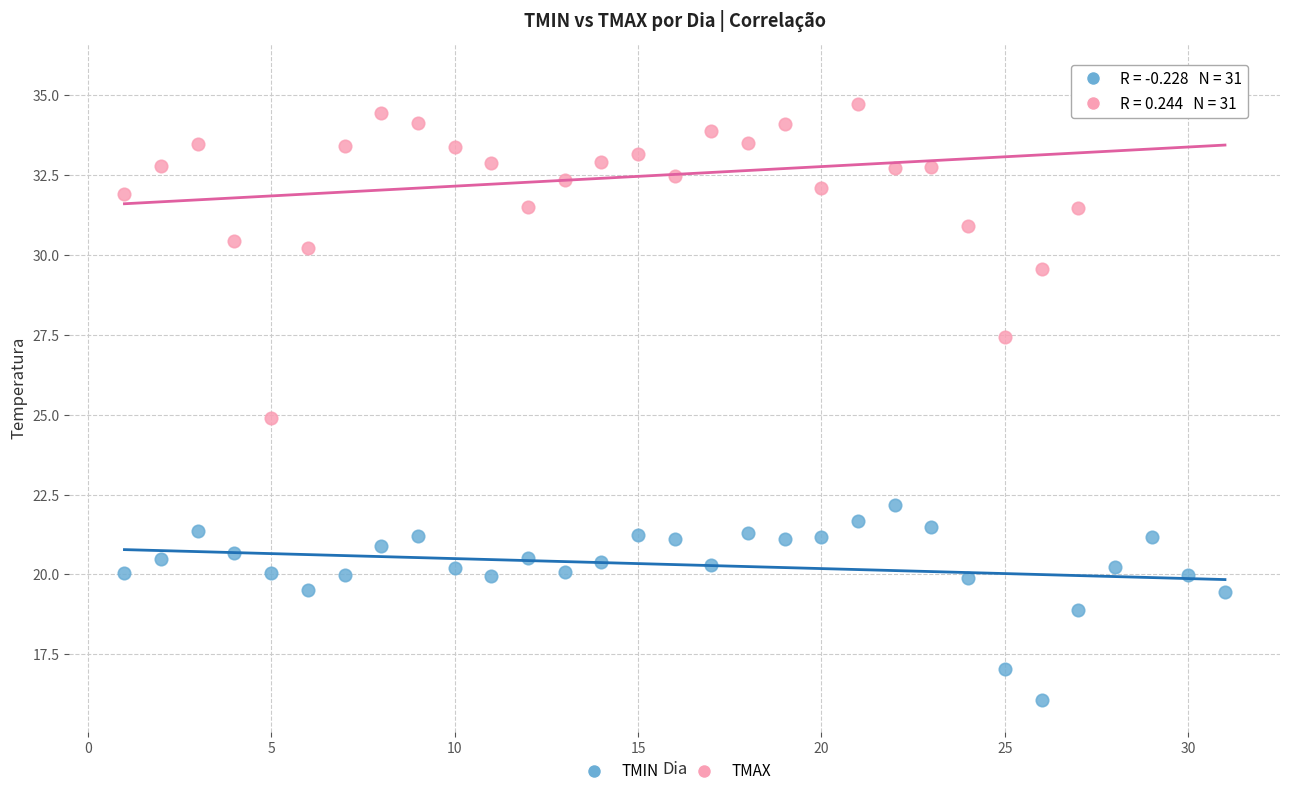

Across all data points, what is the range of X values (max minus min)?

30.0